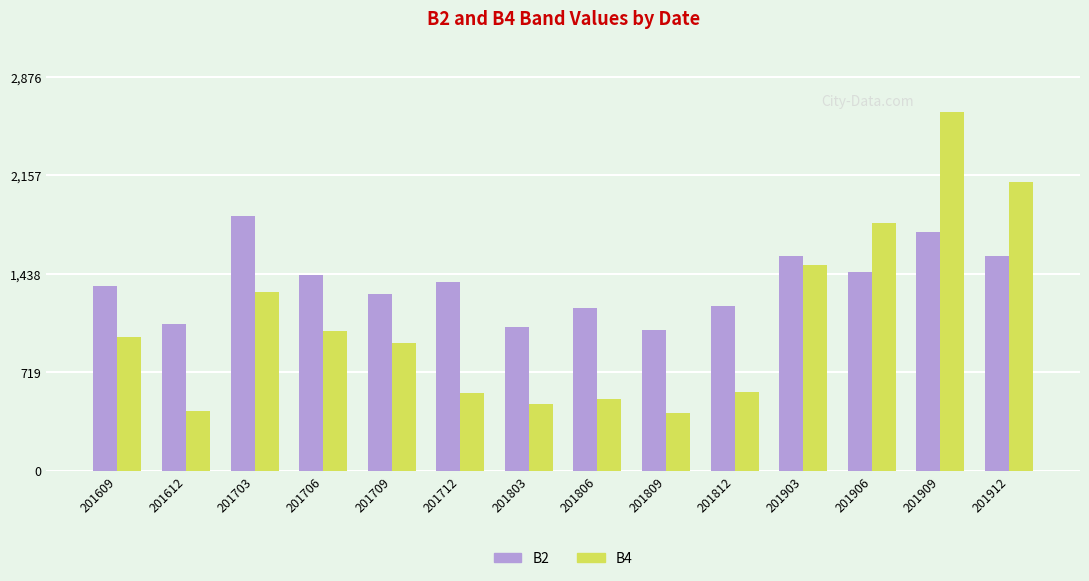

At which label does B2 reach its peak?

201703